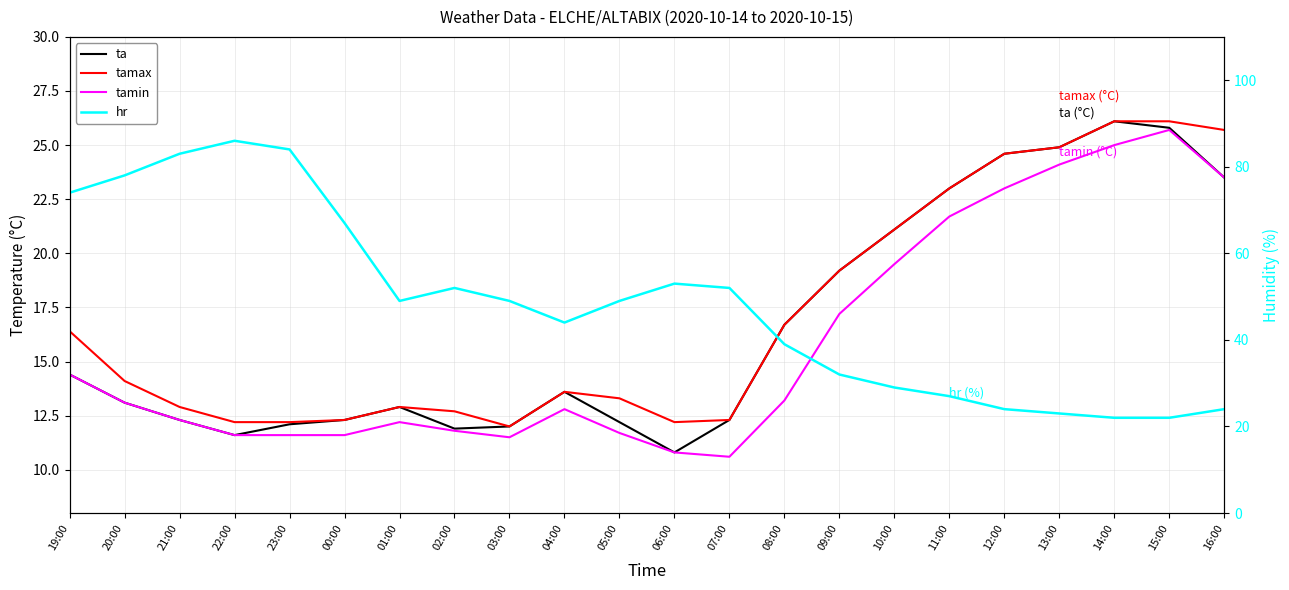

At which category is the sum across all series the highest?

22:00